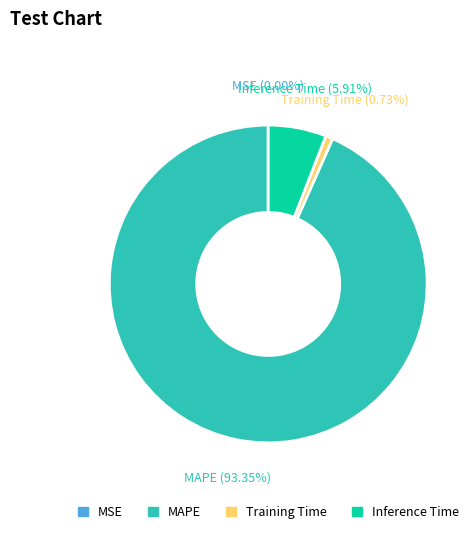

To the nearest percent, what is the average slice percentage?

25%